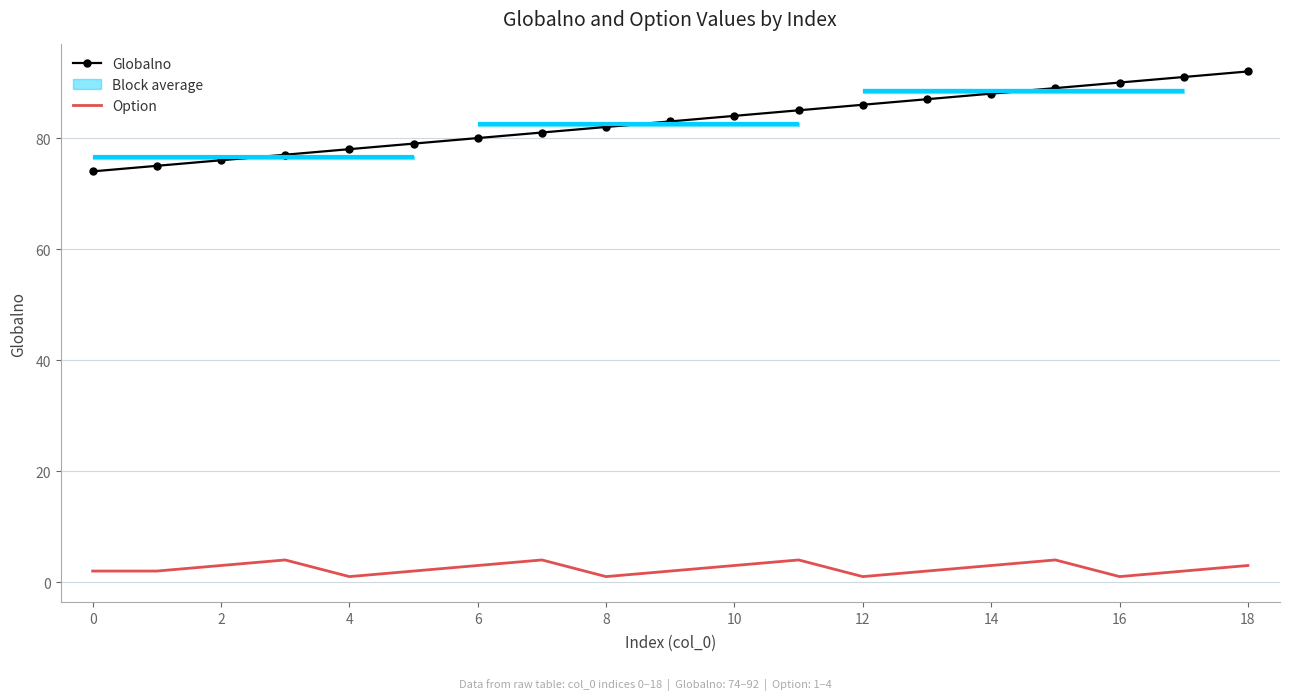

What is the difference between the Globalno values at 16 and 15?

1